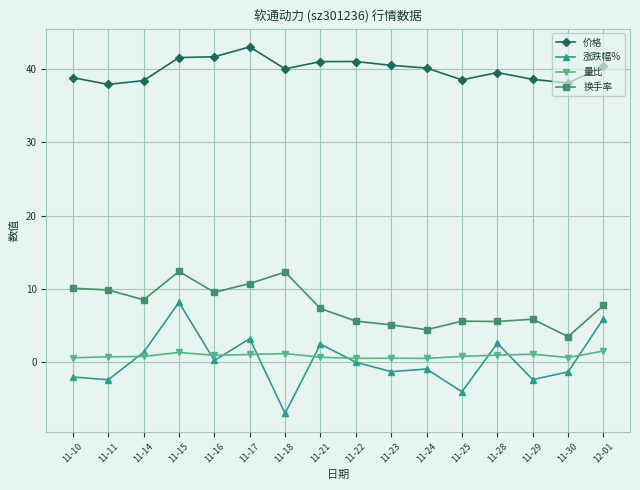

Between 11-17 and 11-28, which series saw the biggest shift?

换手率